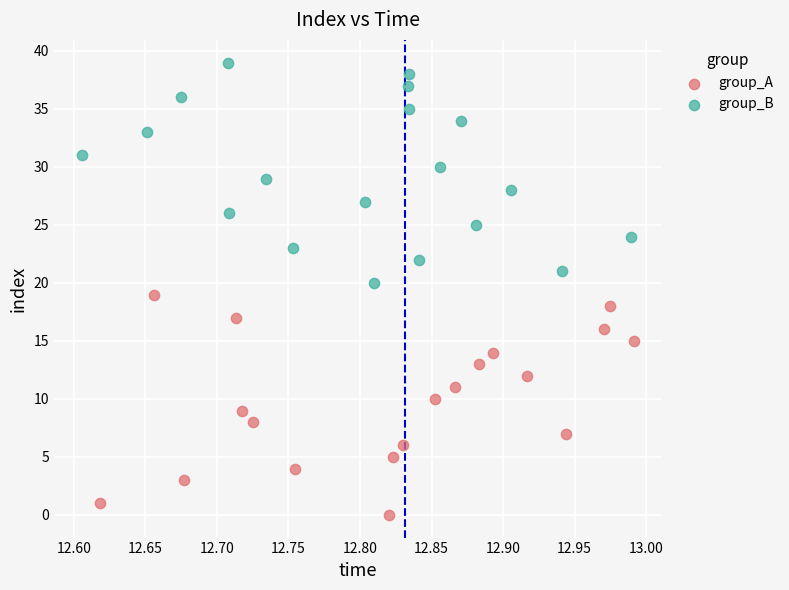

Which series contains the highest Y value?

group_B